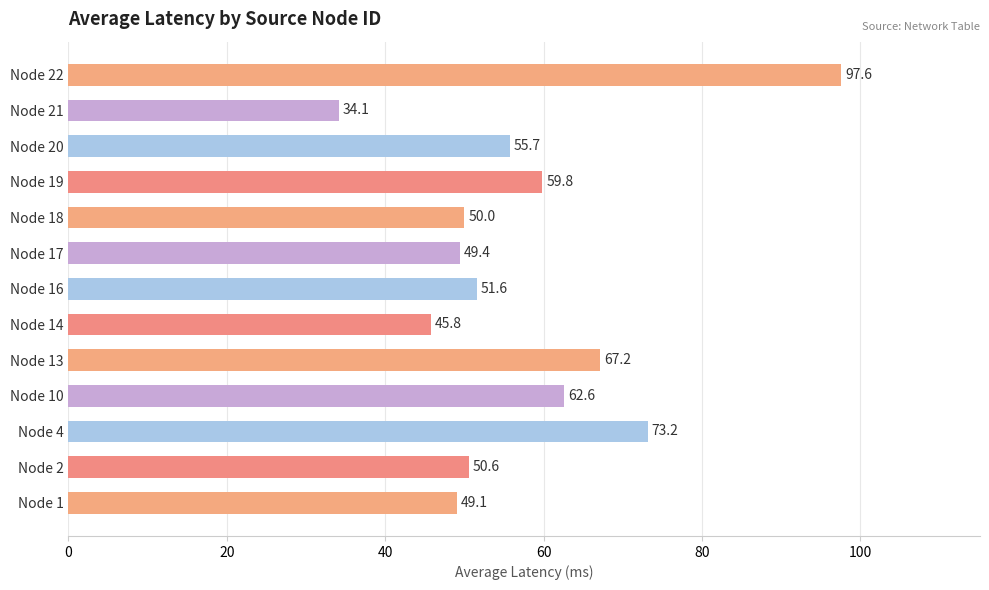

What value does the data have at Node 4?

73.2